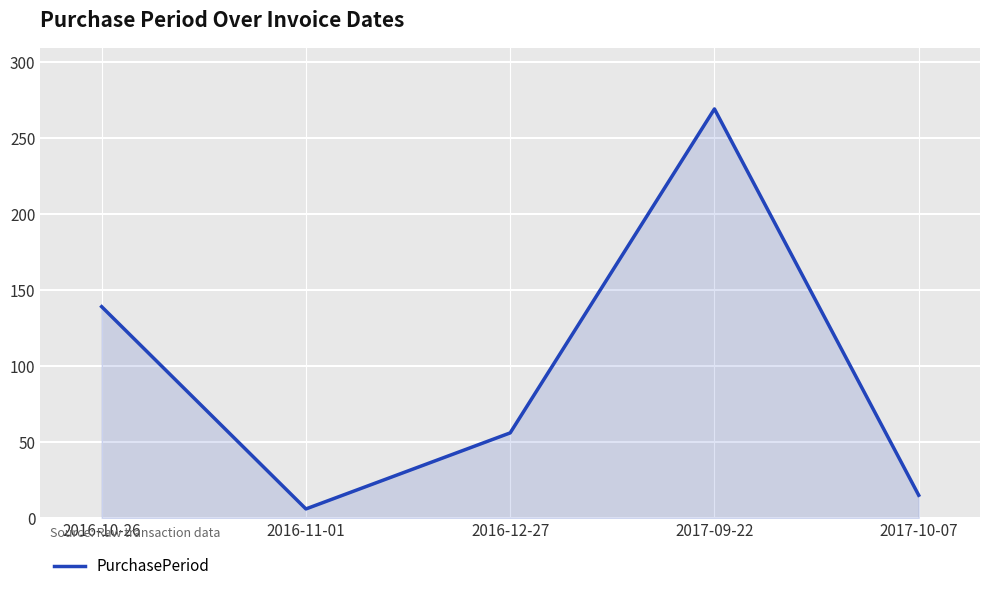

At which category does the chart reach its minimum across all series?

2016-11-01